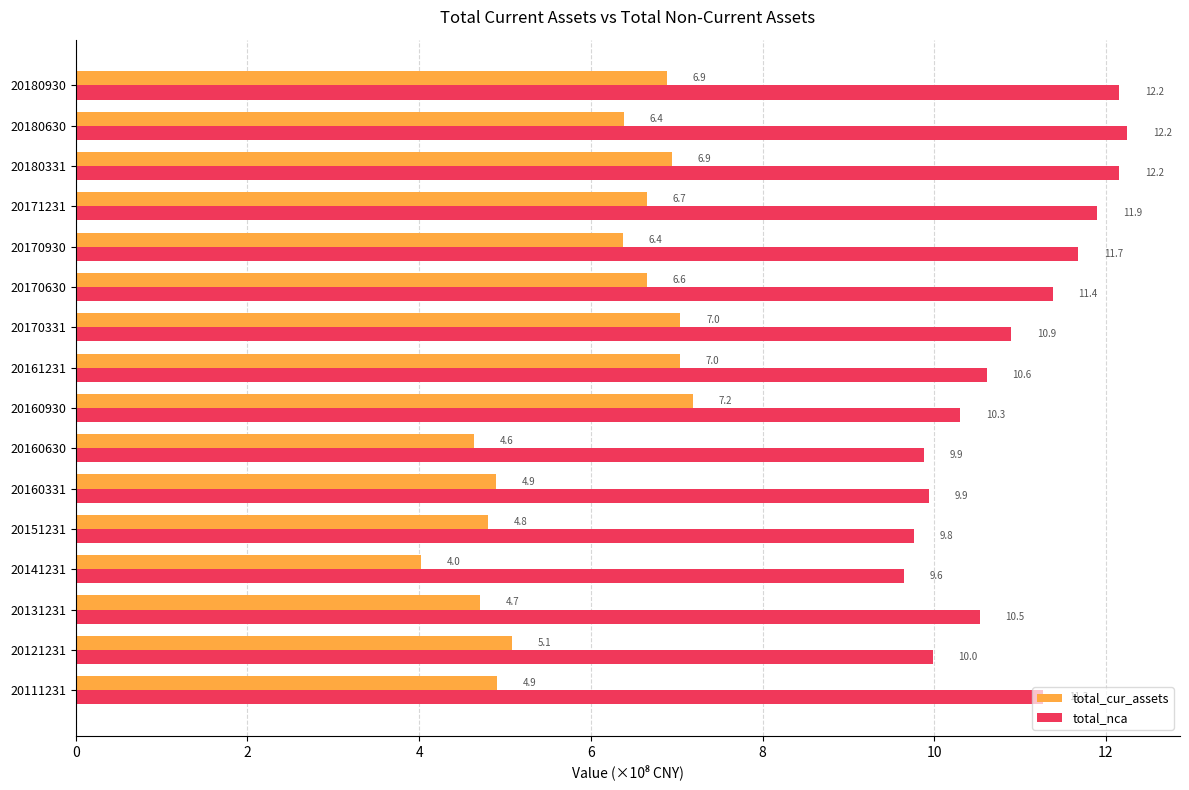

Read the total_nca value at 20180930.

12.2